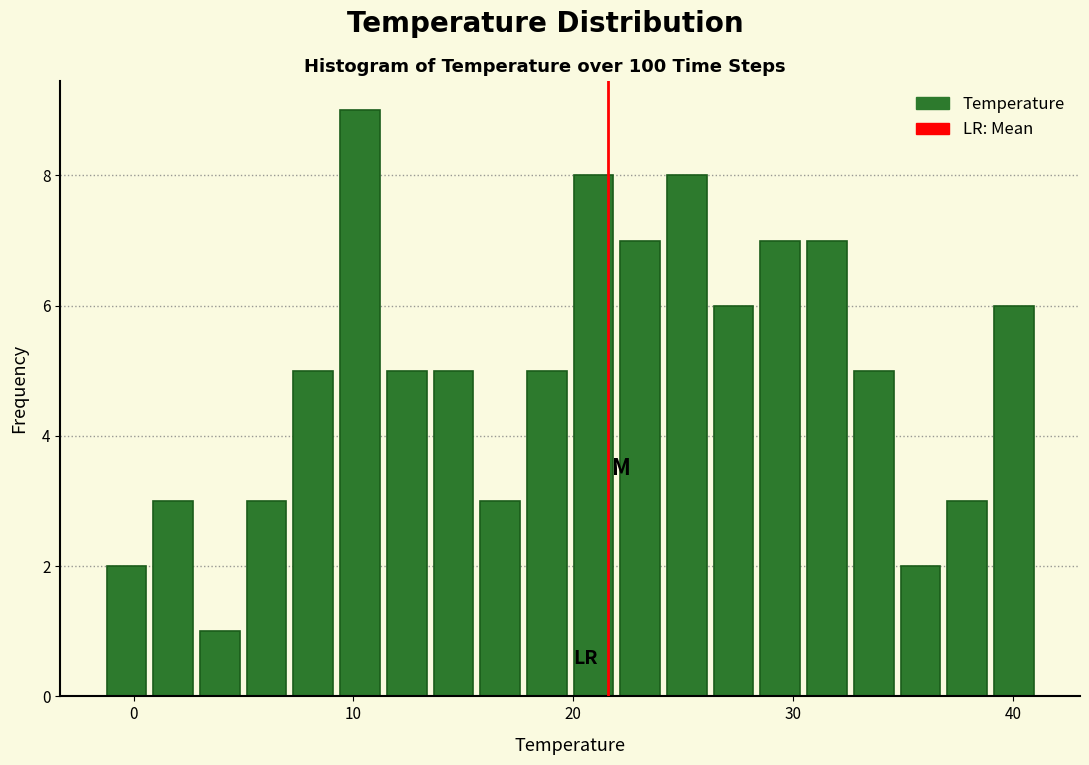

Around what value on the x-axis is the tallest bar? Give the approximate position of its centre, as read against the axis.

10